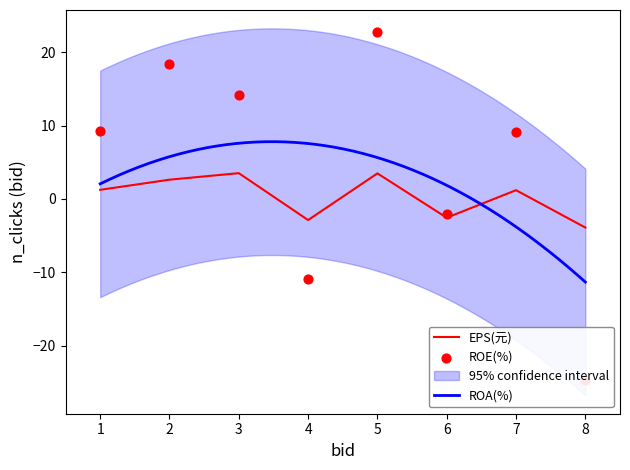

Is it true that EPS(元) equals -2.5 at 6?

True